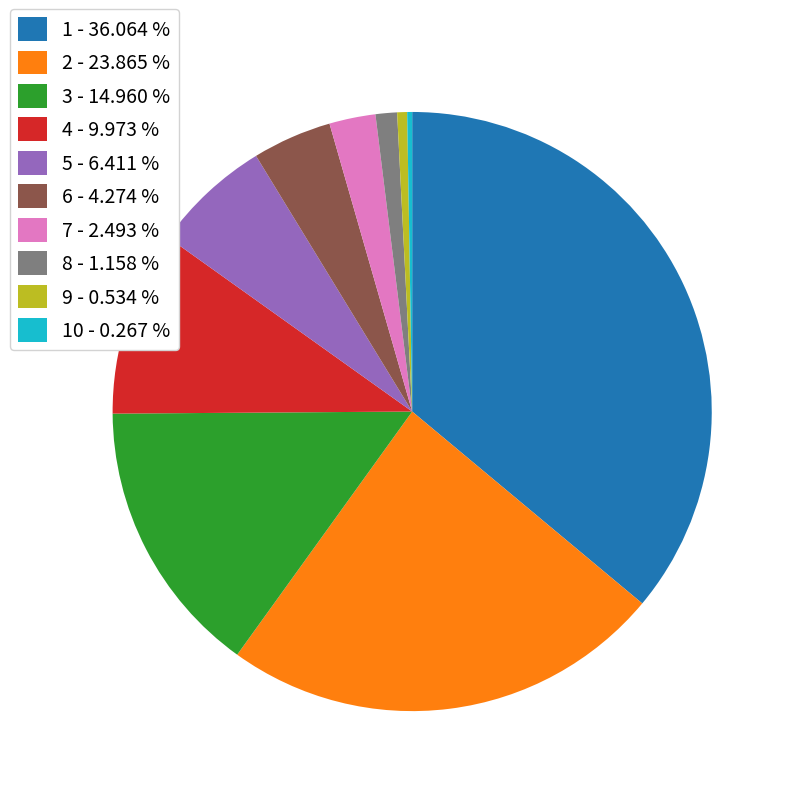

Is 9 - 0.534 % the majority of the pie?

No